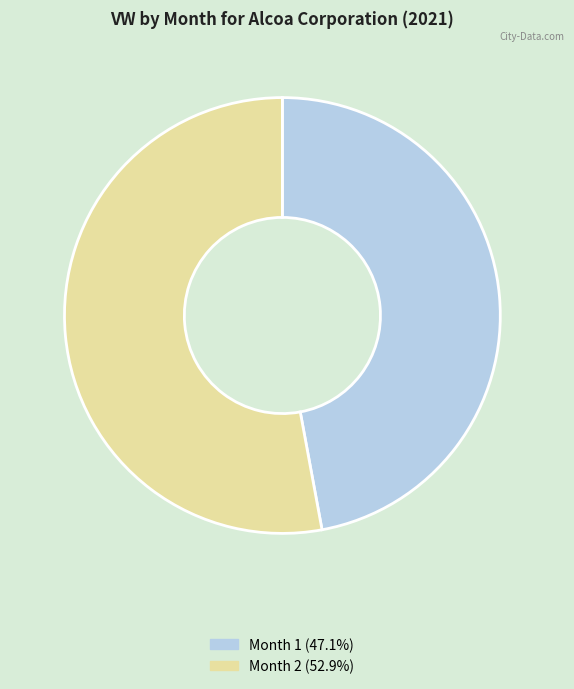

Do Month 1 and Month 2 together represent more than half of the pie?

Yes